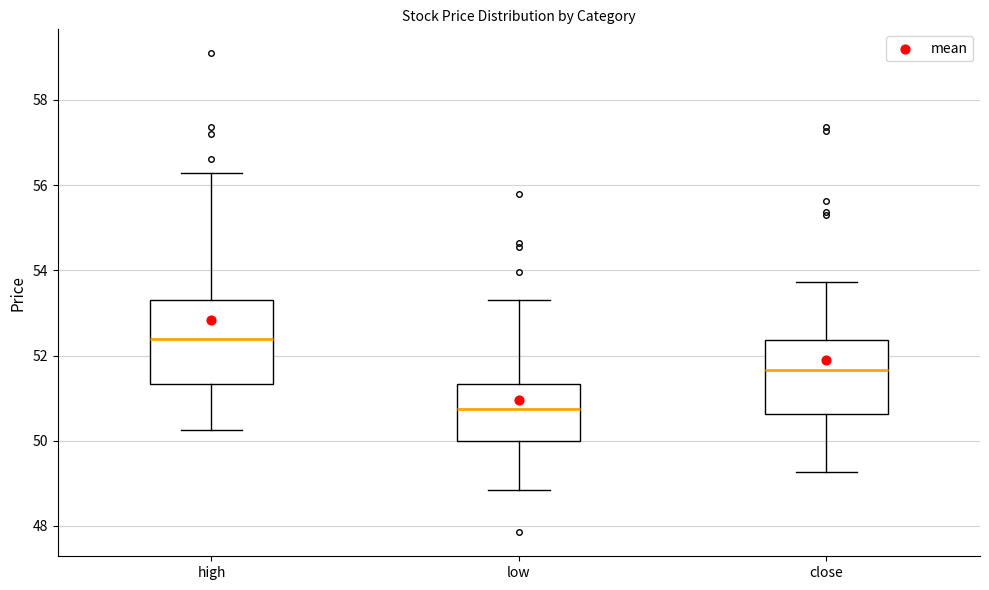

Where does the lower whisker of the box for high end on the y-axis? The values are not printed on the chart, so give them approximately, as read against the axis.

50.2